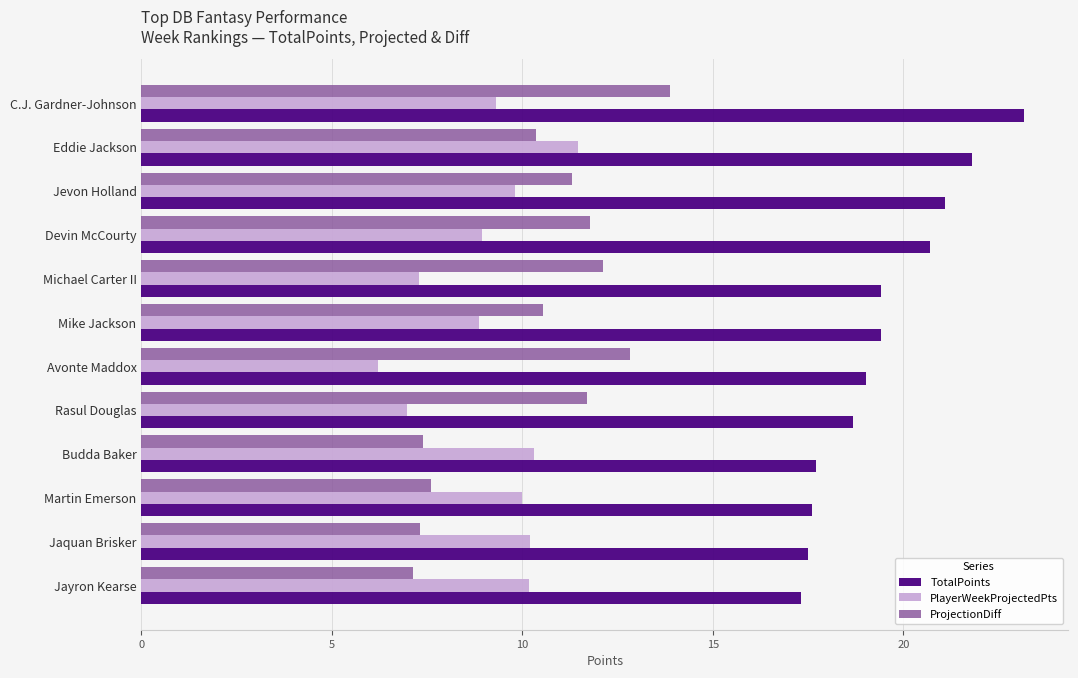

The ProjectionDiff series shows 1.5 at Jayron Kearse. True or false?

False